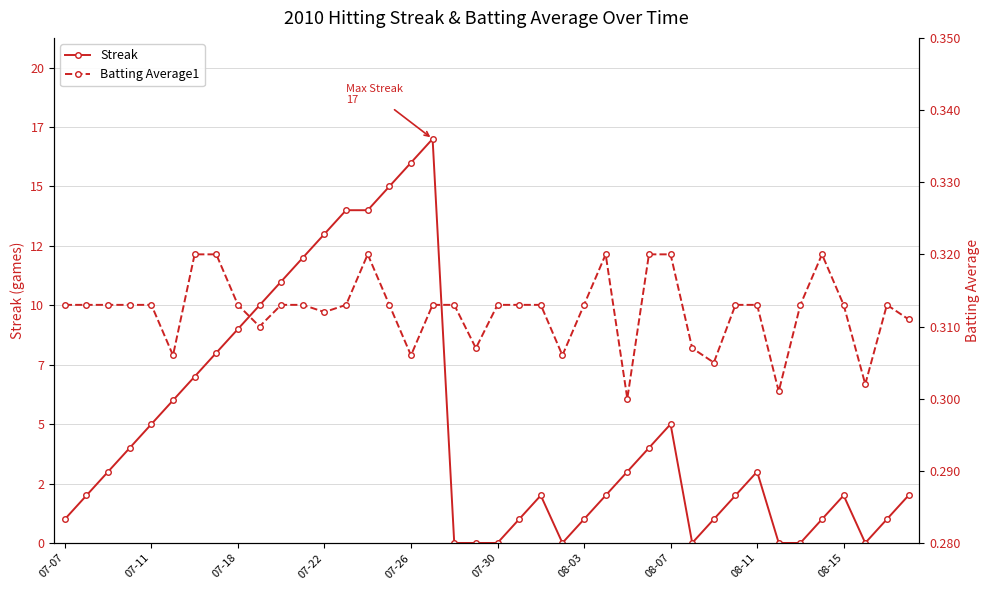

What is the sum of the Streak values at 07-18 and 12?

16.0